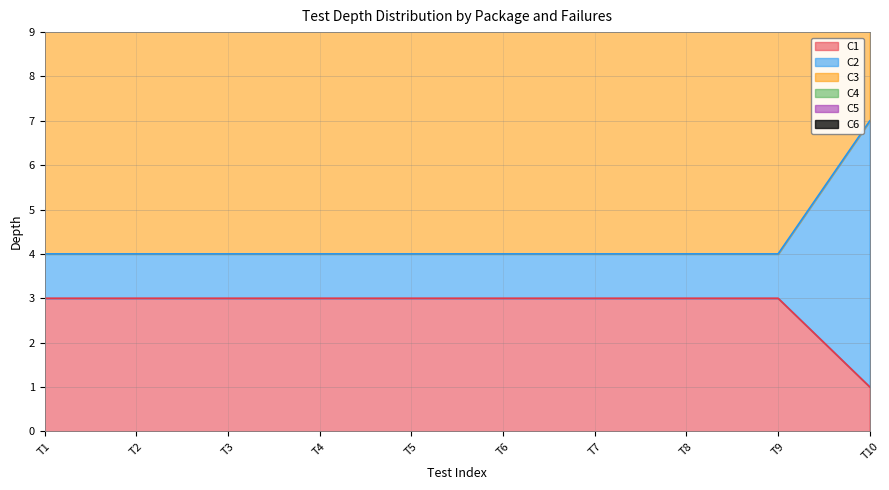

The C1 series shows 2 at T2. True or false?

False